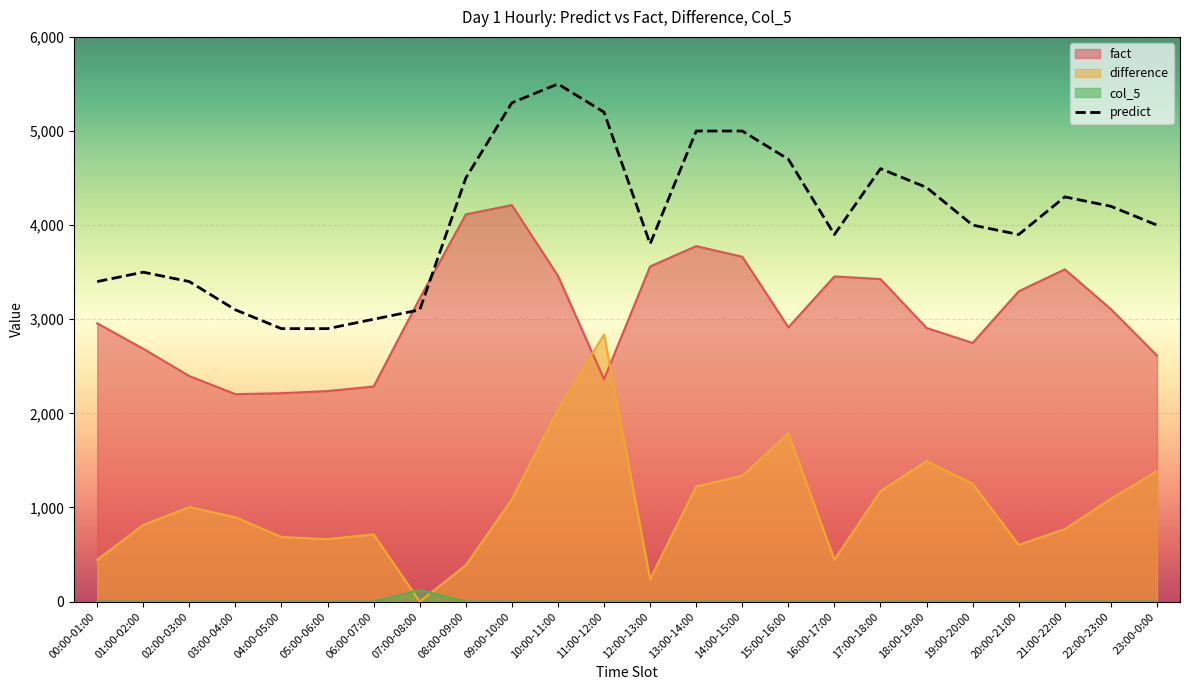

How many series are shown in this chart?

4